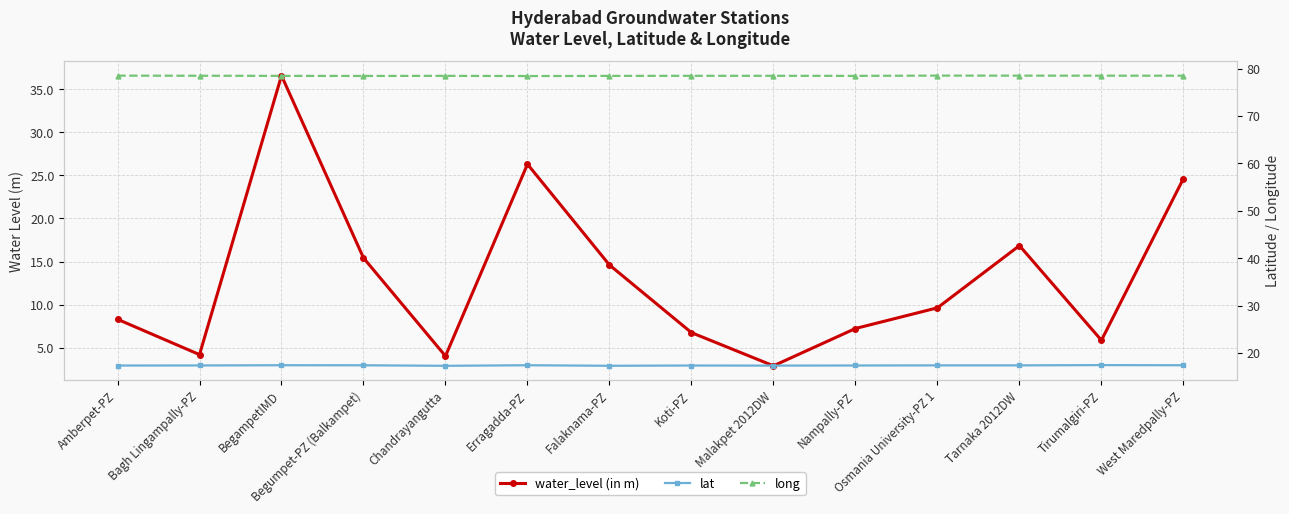

What is the maximum value shown in the chart?

78.5